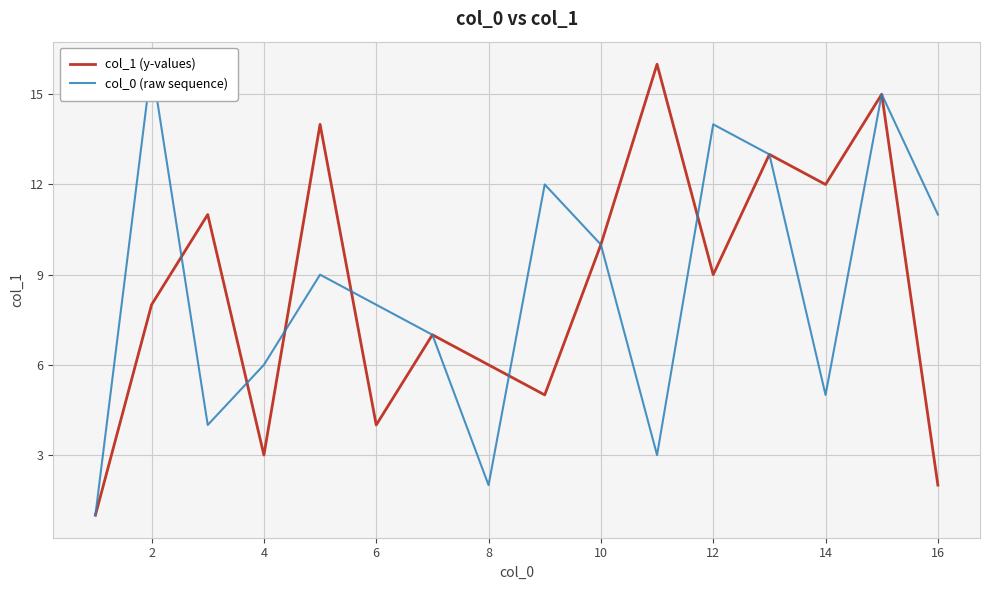

How many data points in col_1 (y-values) are above 9?

7